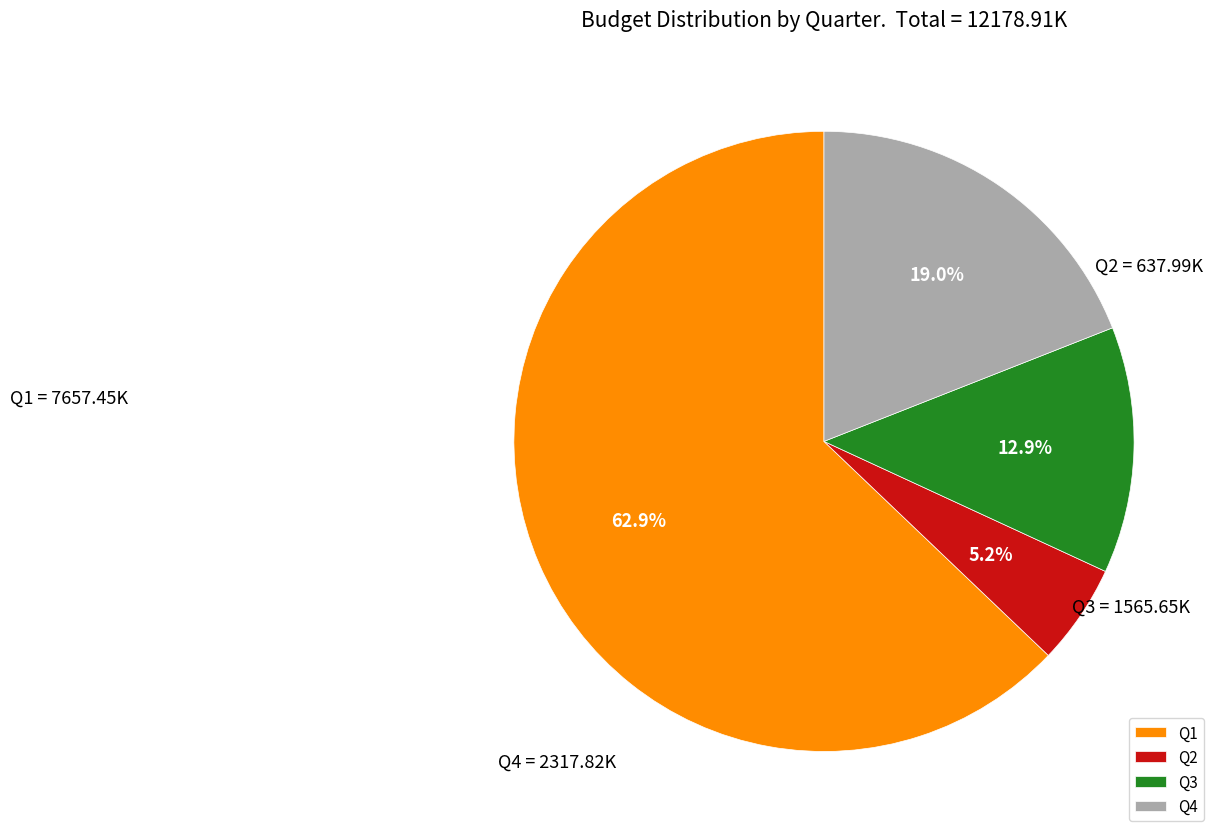

How many slices are in this pie chart?

4